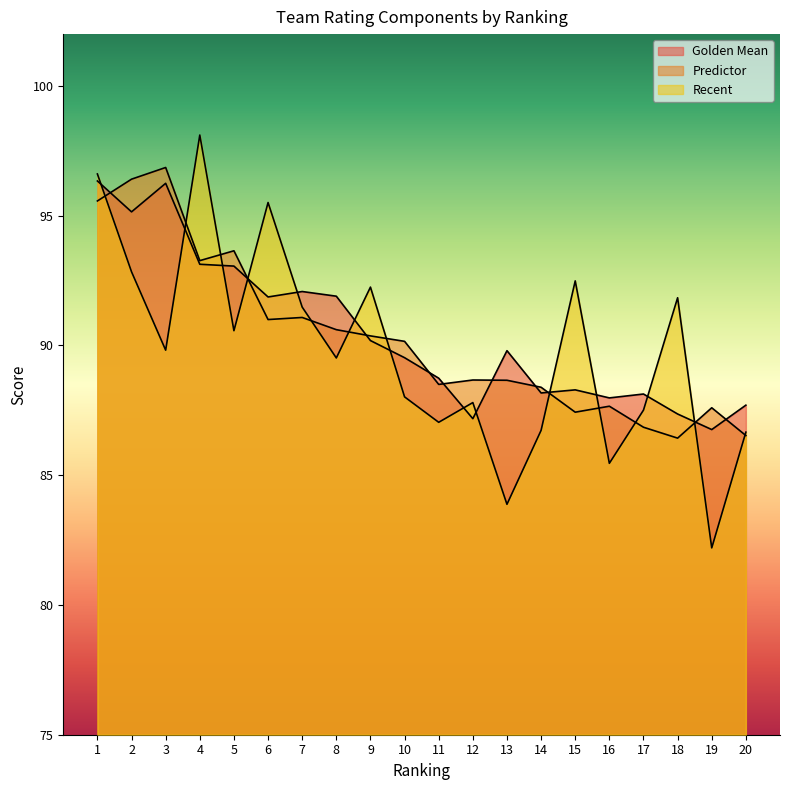

Between 5 and 3, which is larger?

3